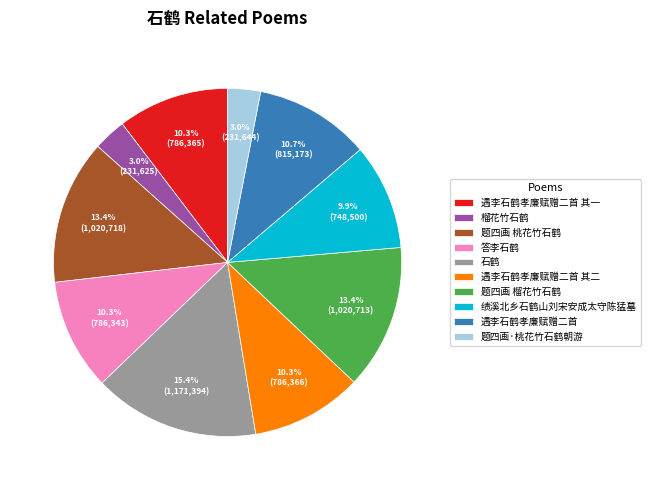

Which category has the biggest portion of the pie?

石鹤